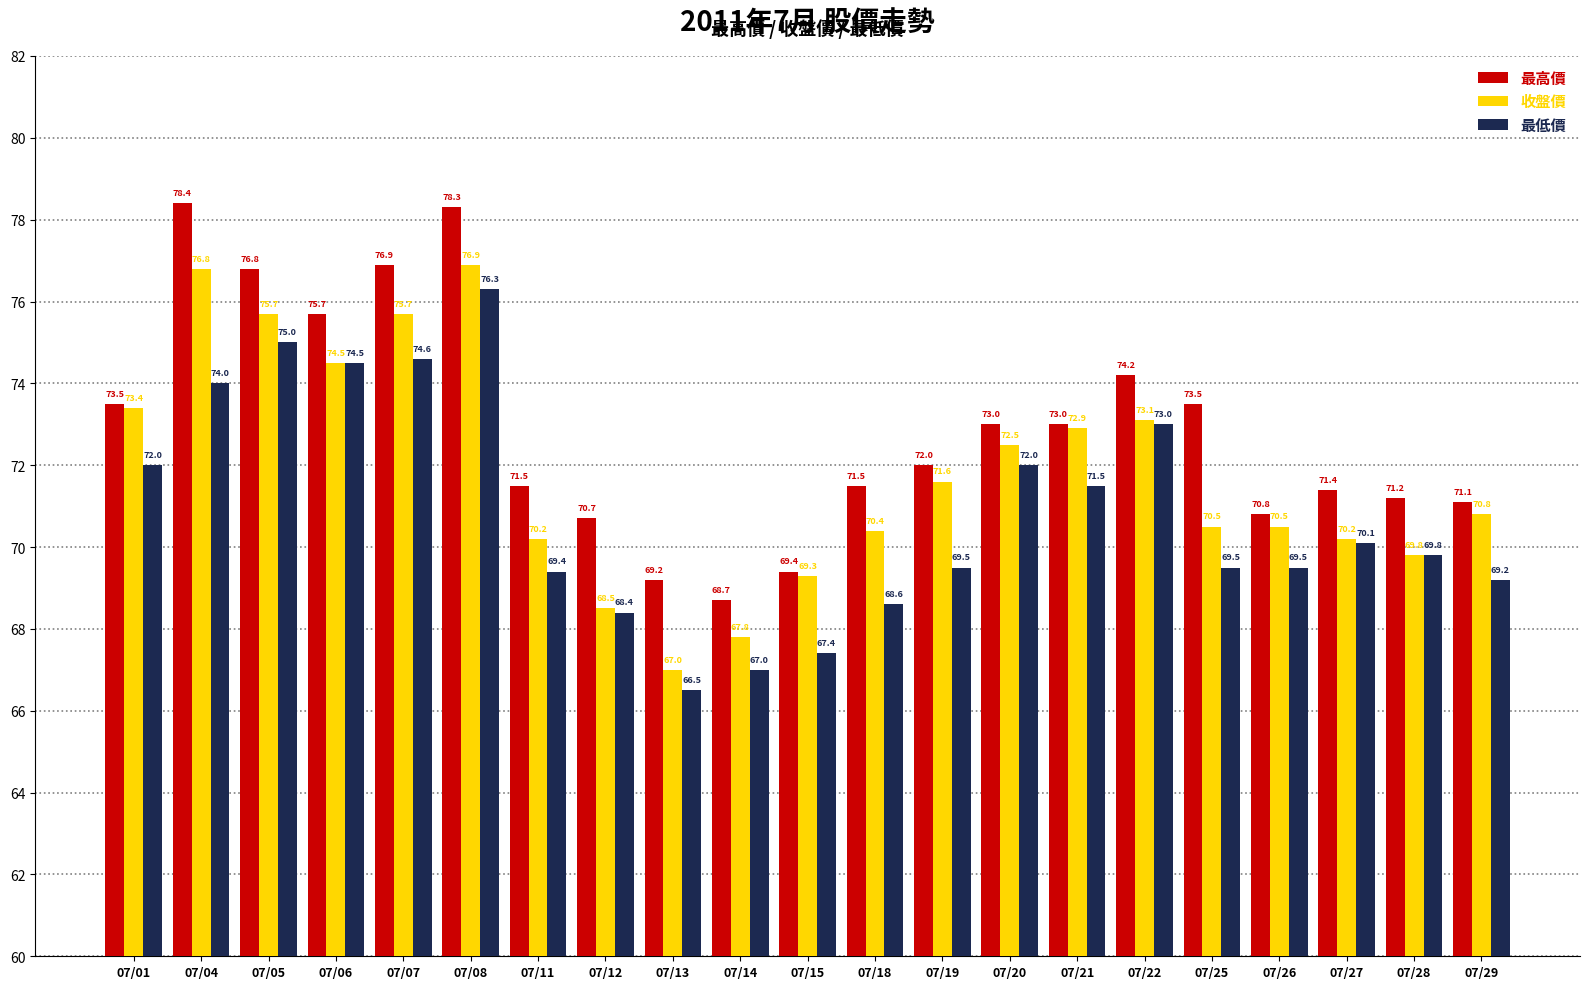

What is the value of the 收盤價 bar at the 7th from the left?

70.2